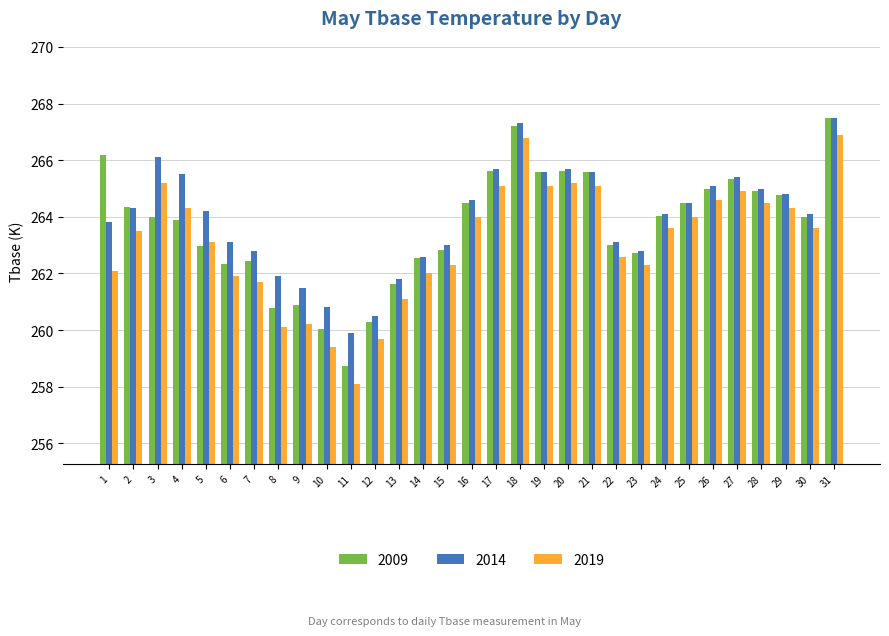

What is the sum of all 2019 values?

8157.3